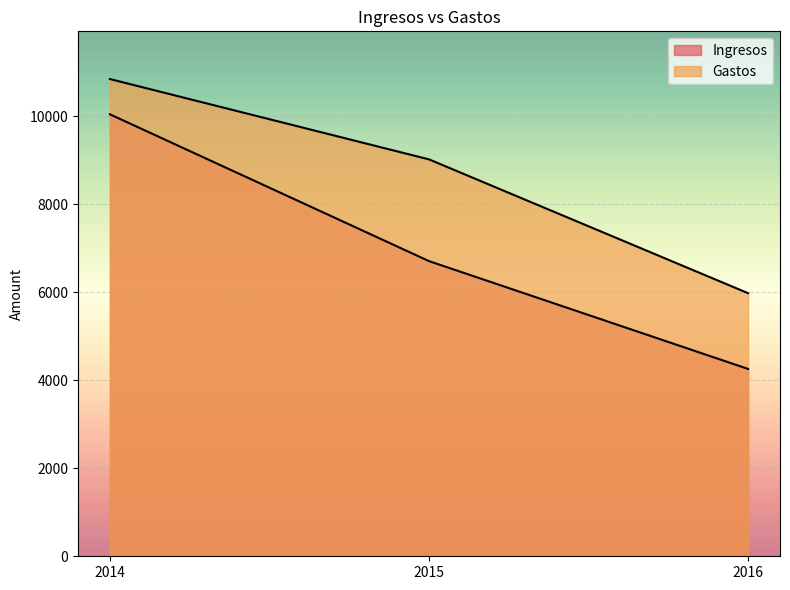

At which label does Gastos first exceed 9015?

2014